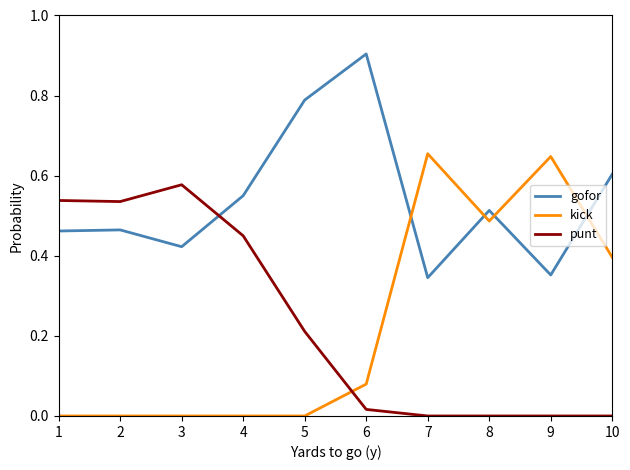

What is the highest value of the gofor series?

0.9